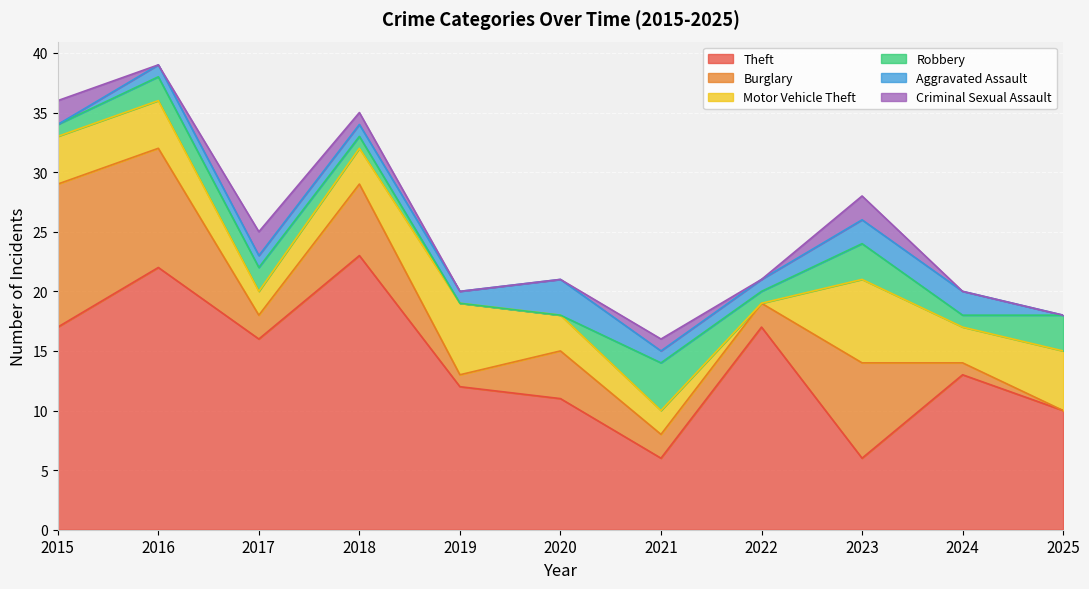

Which category has the highest value in the Theft series?

2018